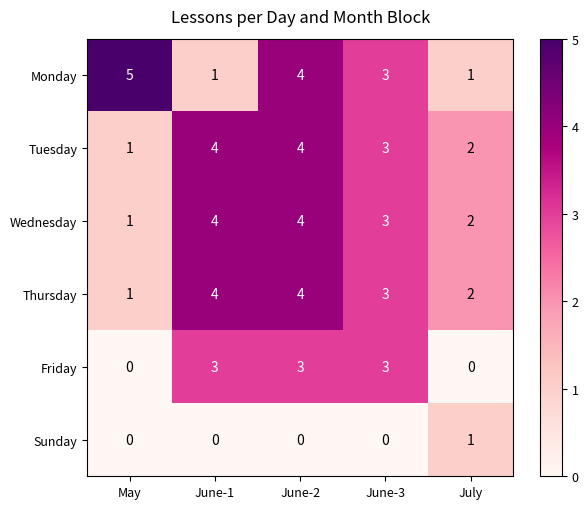

Rank the series at May from lowest to highest value.

Friday, Sunday, Tuesday, Wednesday, Thursday, Monday